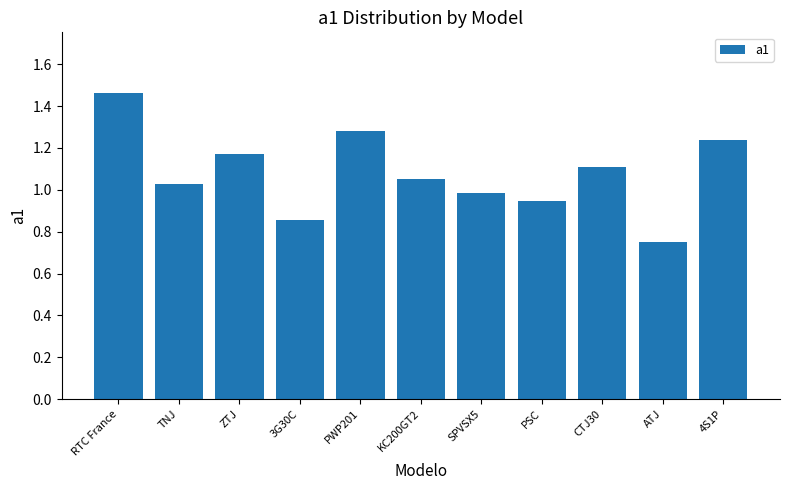

What is the label of the 7th bar from the left?

SPVSX5